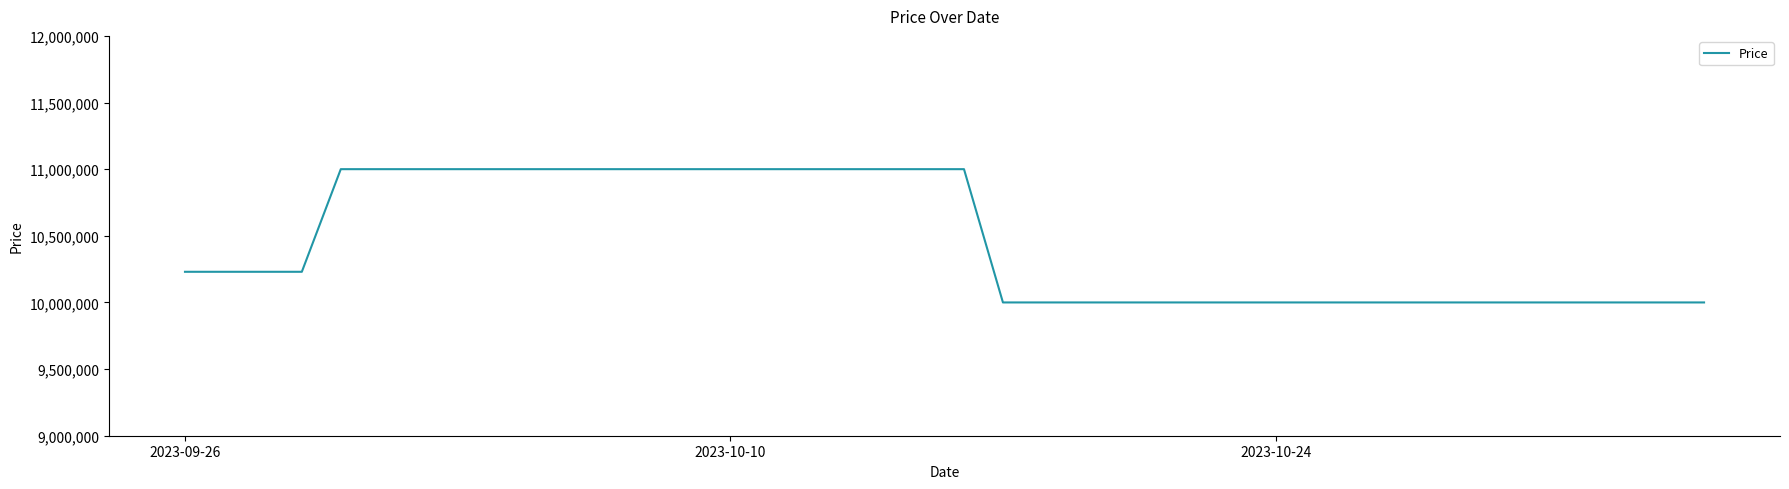

What is the difference between the maximum and minimum values?

1000000